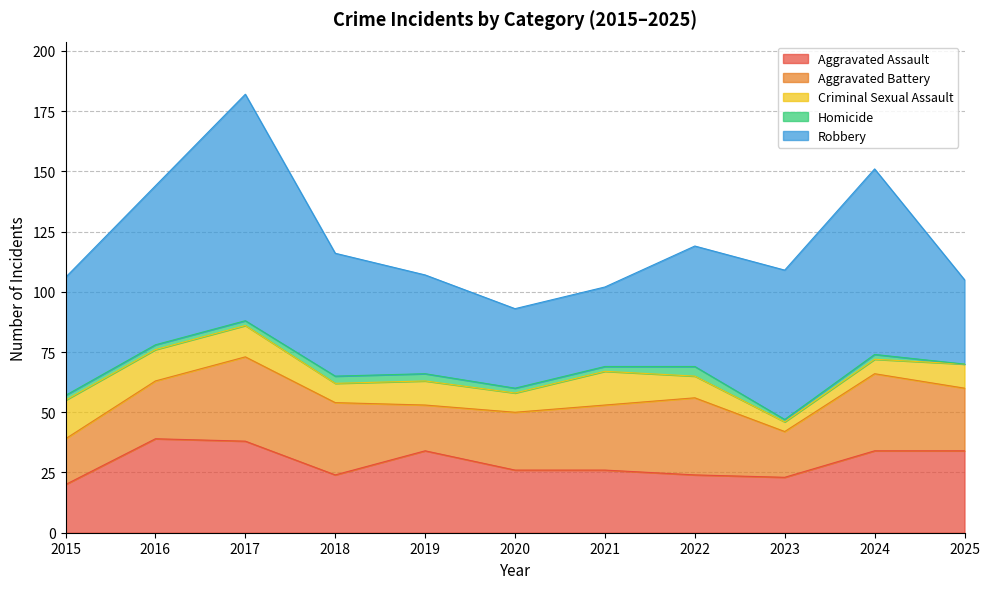

How many values in the Aggravated Assault series are below 26?

4